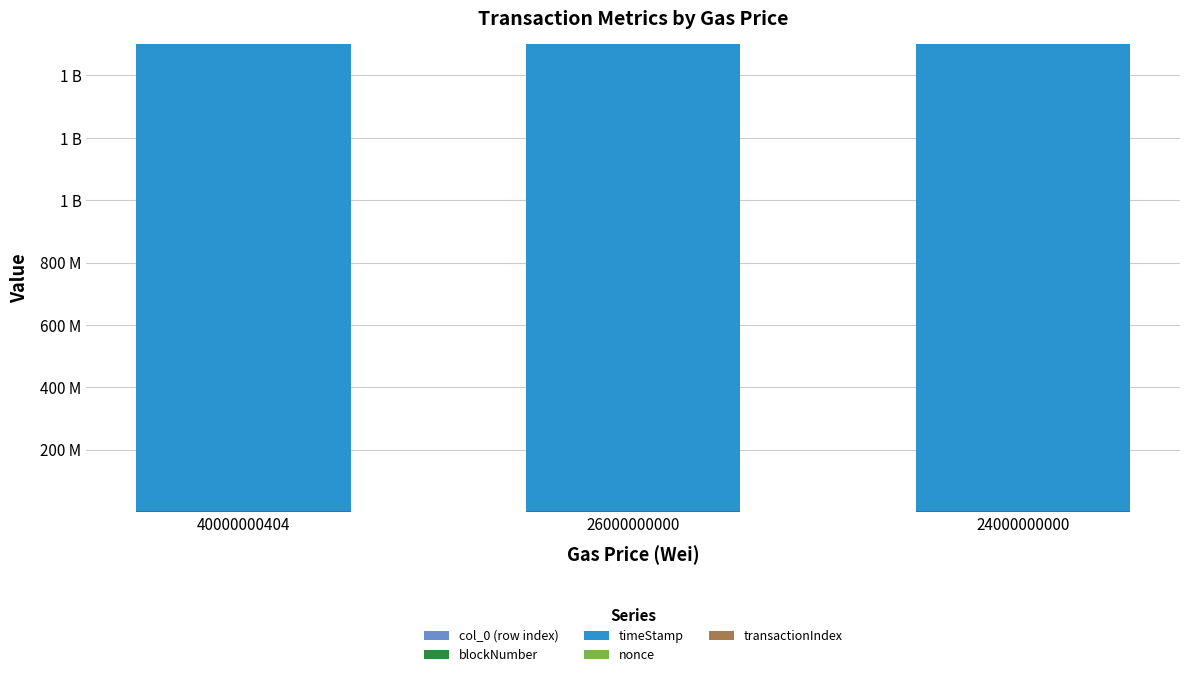

Are the bars horizontal?

No